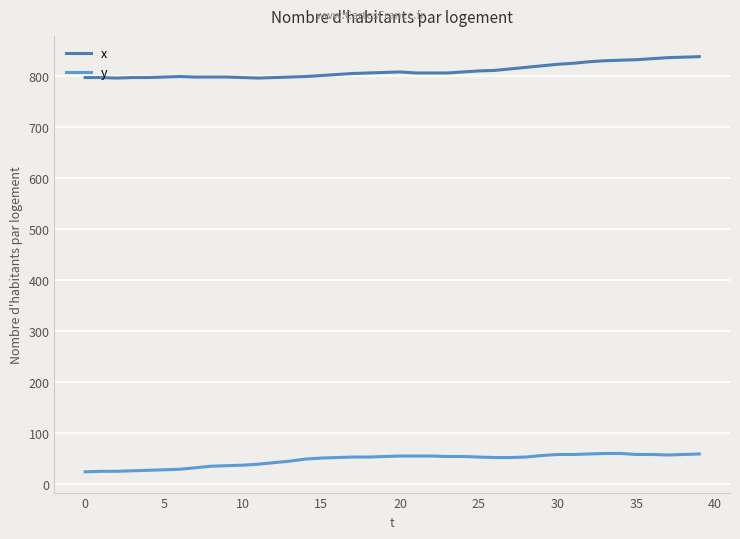

What is the average value of the x series?

809